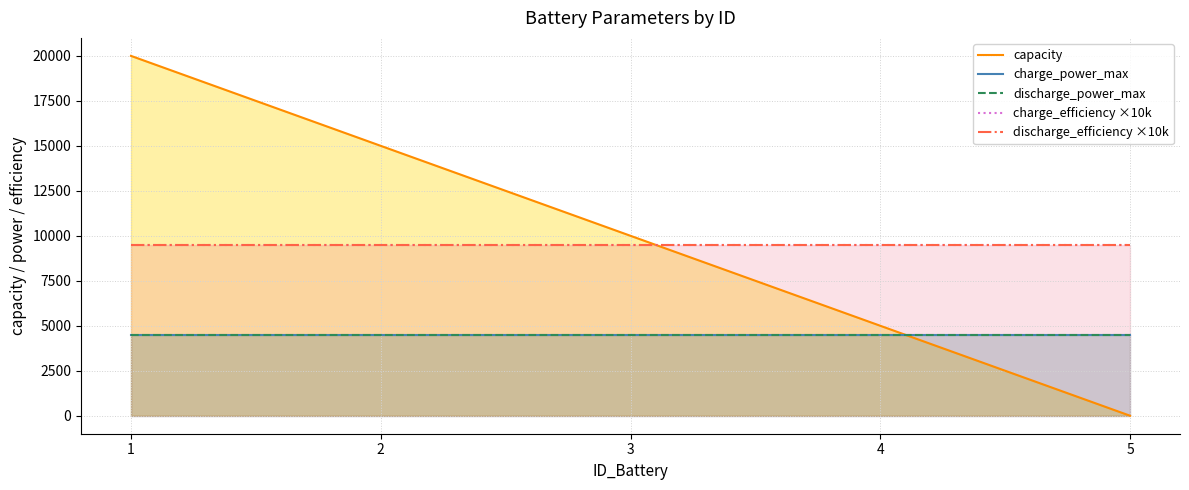

Read the discharge_efficiency ×10k value at 1.

9500